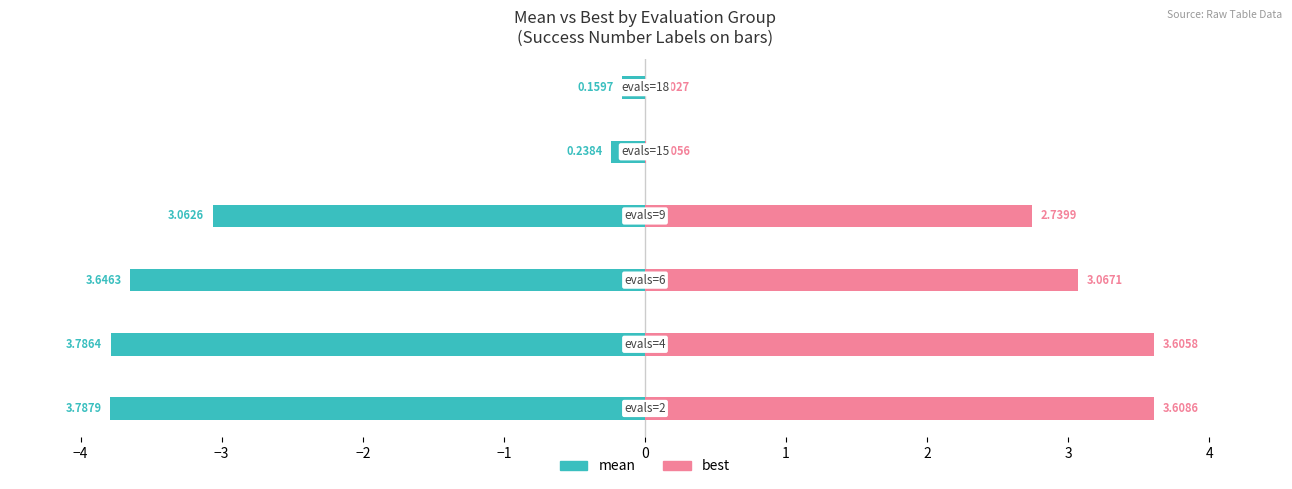

Count the number of categories in the chart.

6